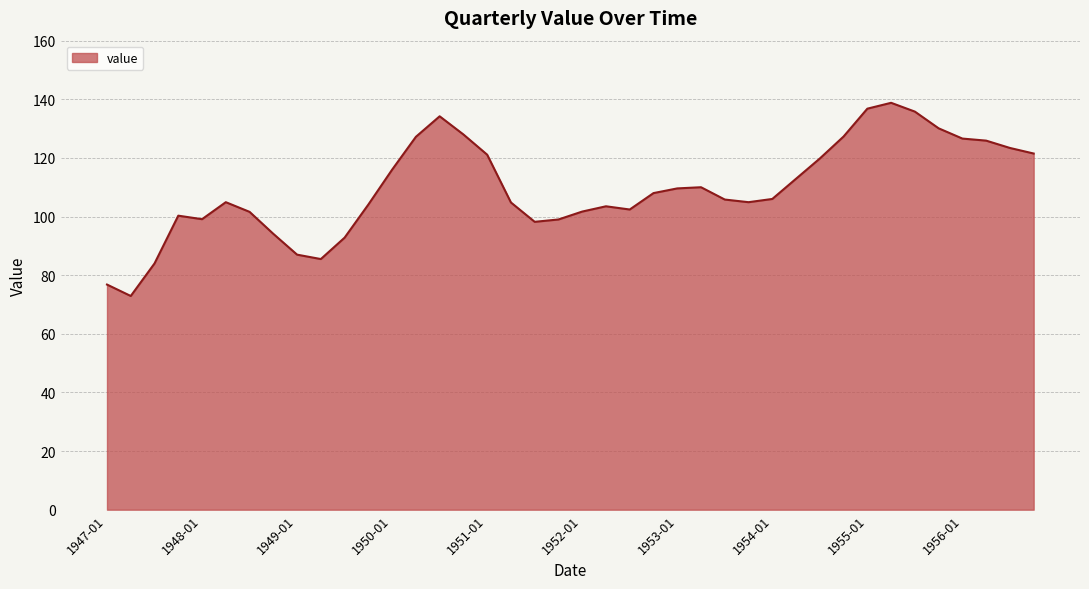

What is the difference between the maximum and minimum values?

65.9